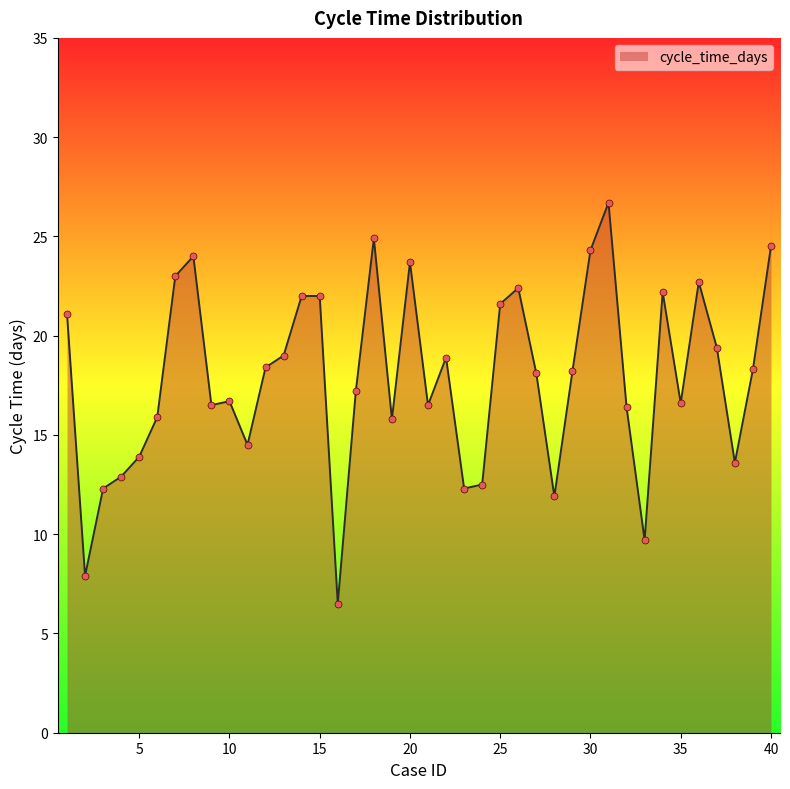

What is the difference between the maximum and minimum values?

20.2